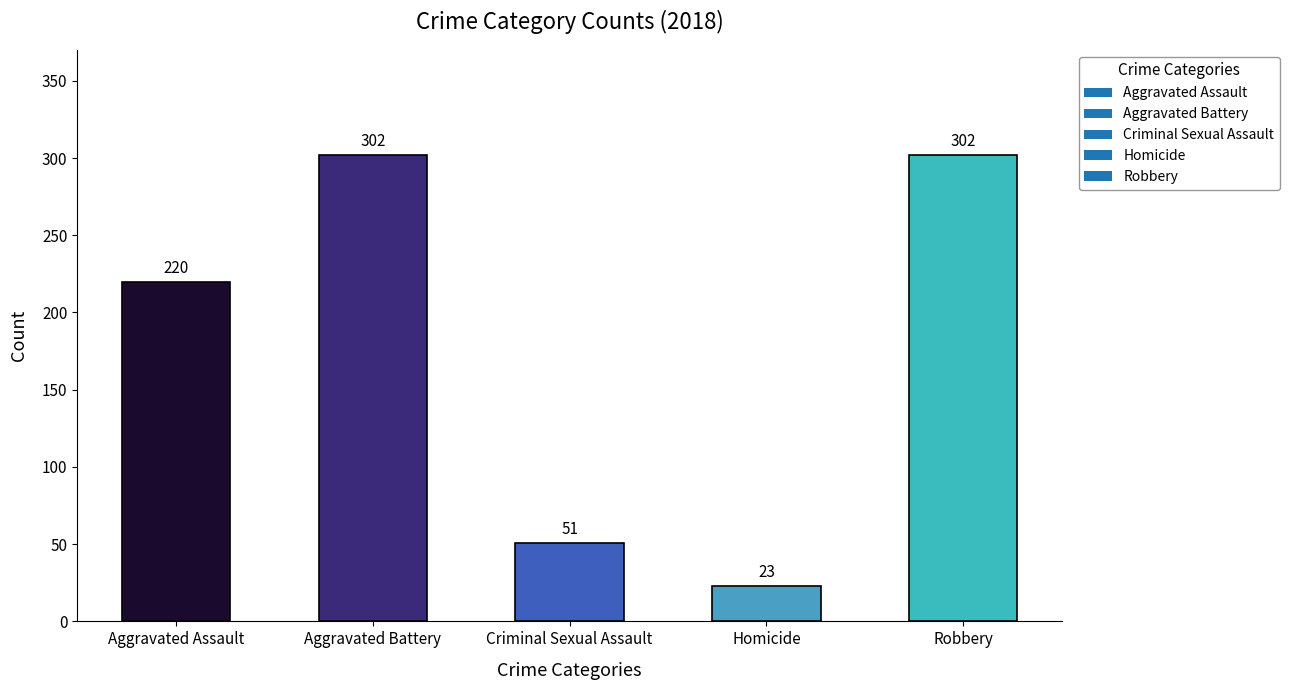

What is the approximate value at Homicide?

23